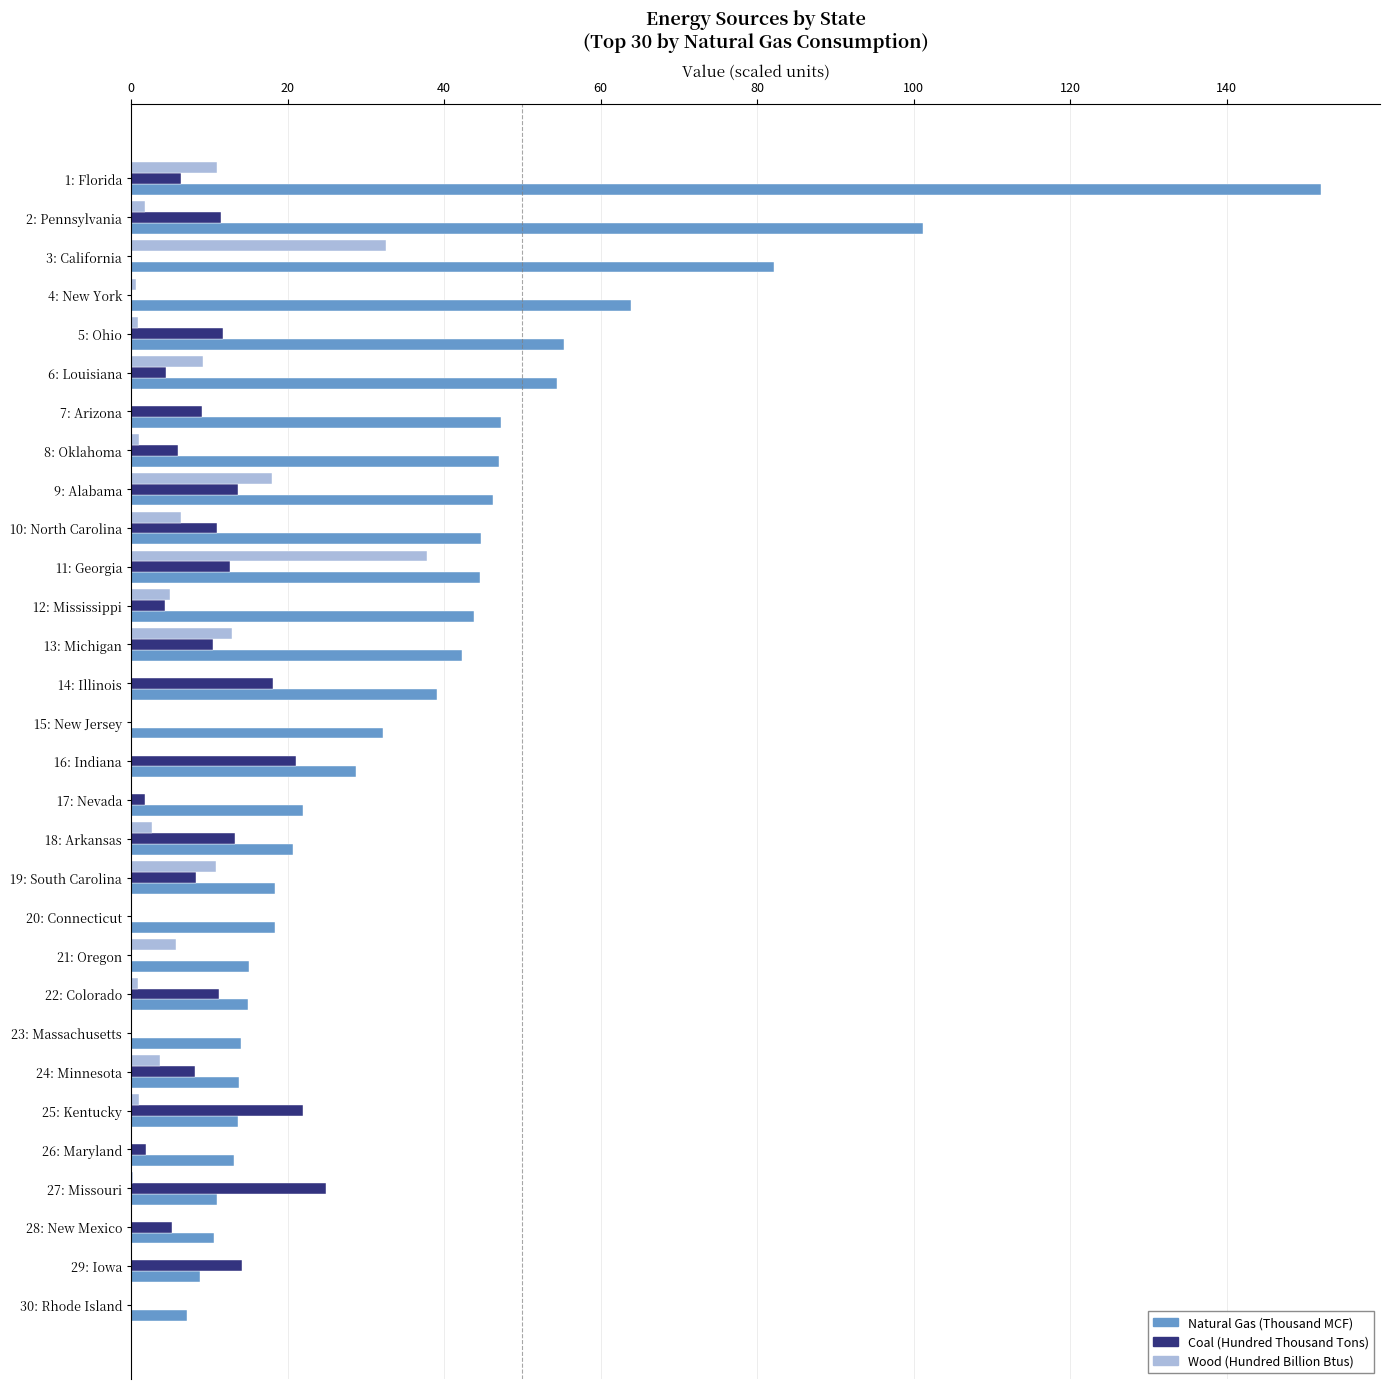

Where is Natural Gas (Thousand MCF) nearest to the value 79?

3: California